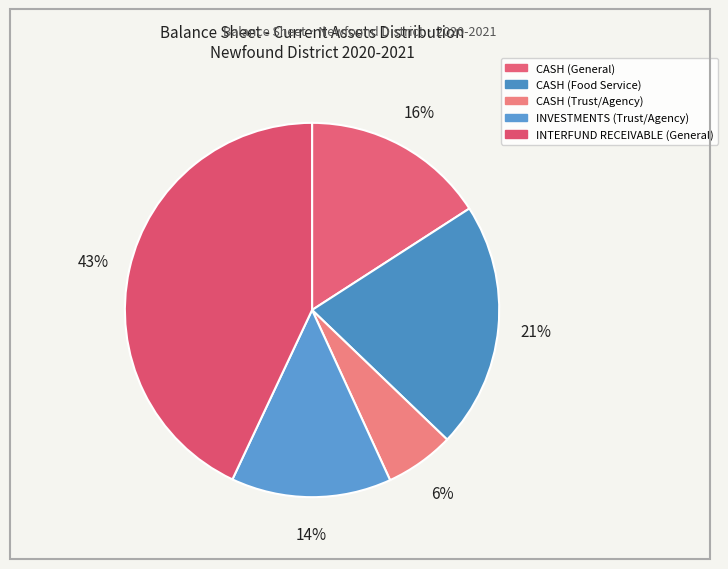

Count the number of slices in the pie.

5